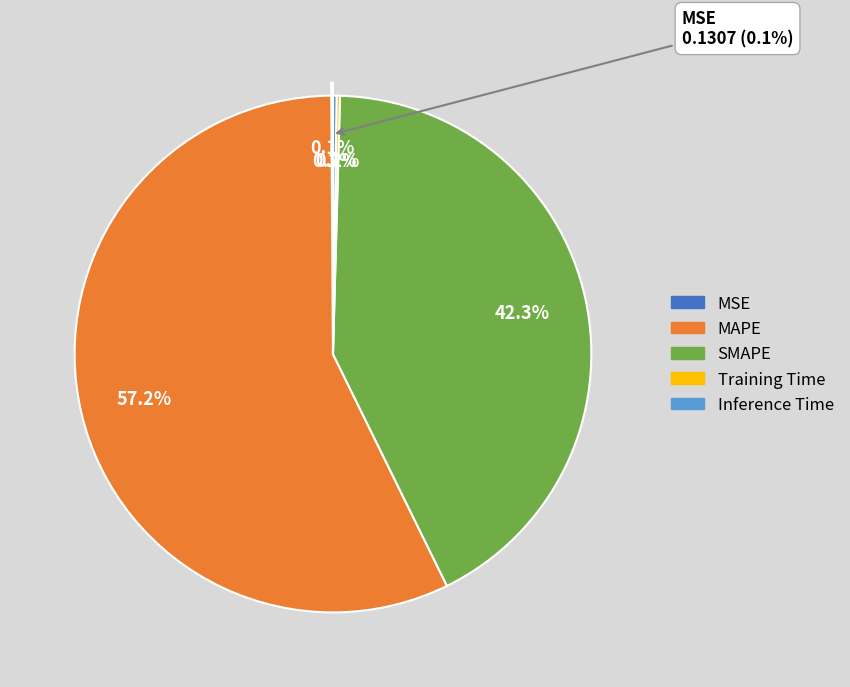

Which slice is the smallest?

MSE